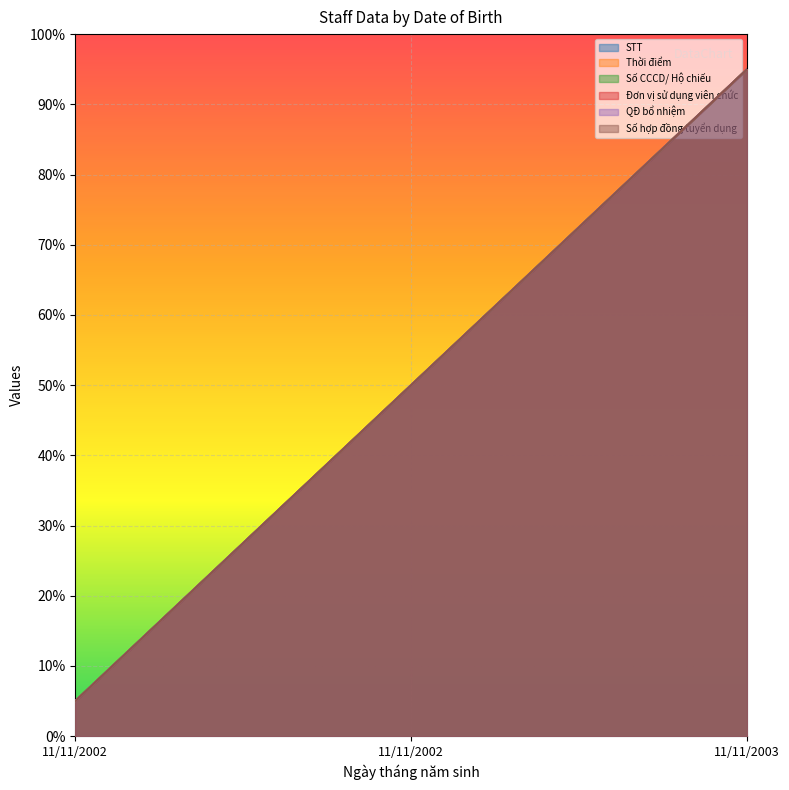

Reading left to right, list all the values displayed in this chart.

STT: 5	50	95
Thời điểm: 5	50	95
Số CCCD/ Hộ chiếu: 5	50	95
Đơn vị sử dụng viên chức: 5	50	95
QĐ bổ nhiệm: 5	50	95
Số hợp đồng tuyển dụng: 5	50	95